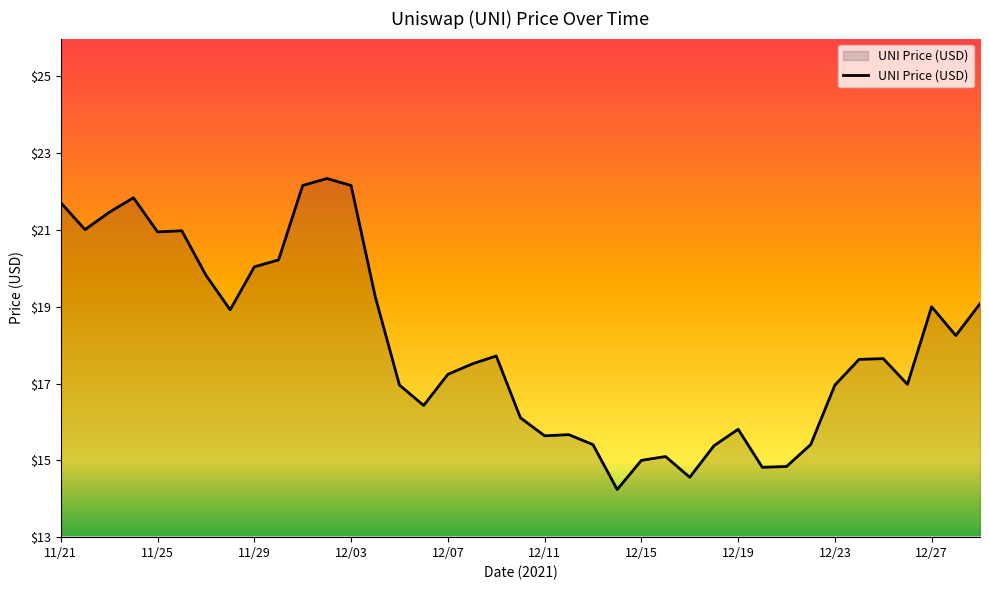

What is the difference between the maximum and minimum values?

8.1